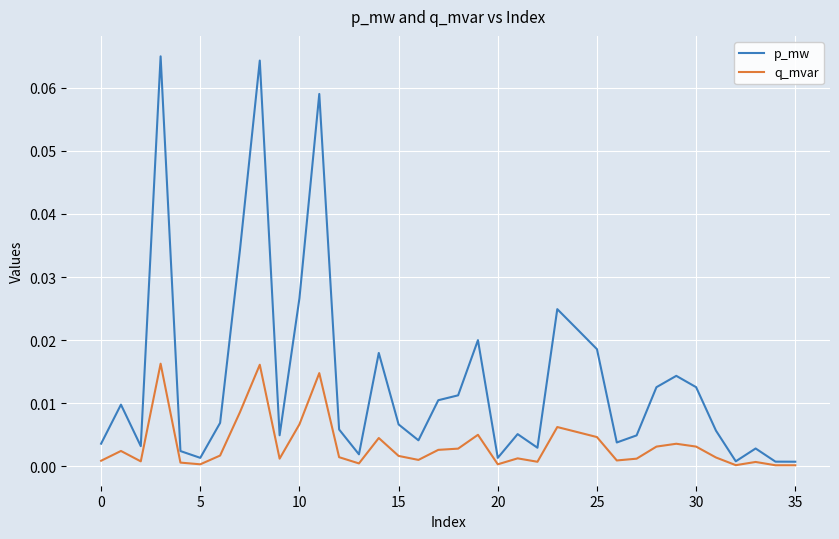

Which series has the largest total across all categories?

p_mw